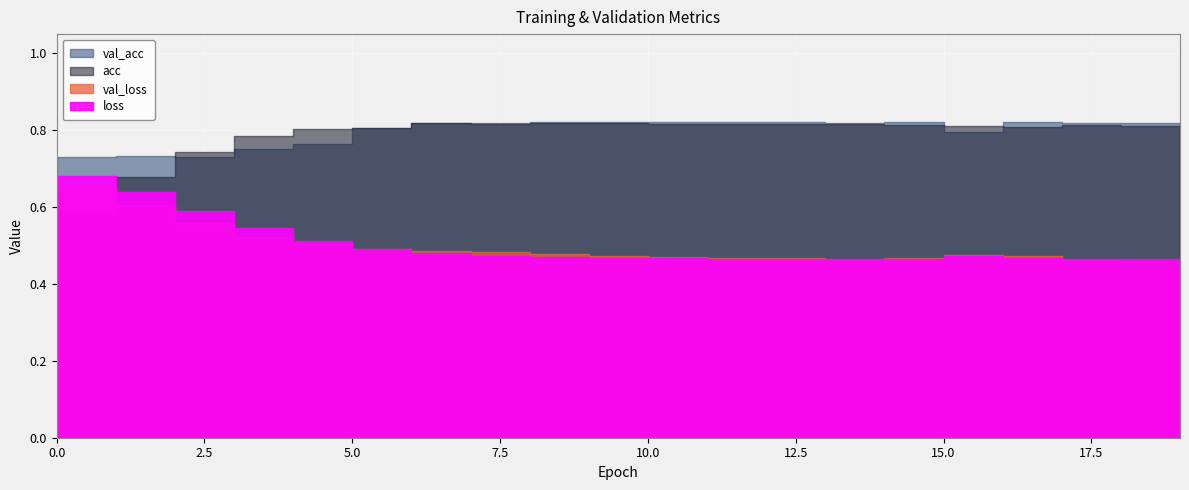

True or false: val_loss and val_acc cross at least once.

False